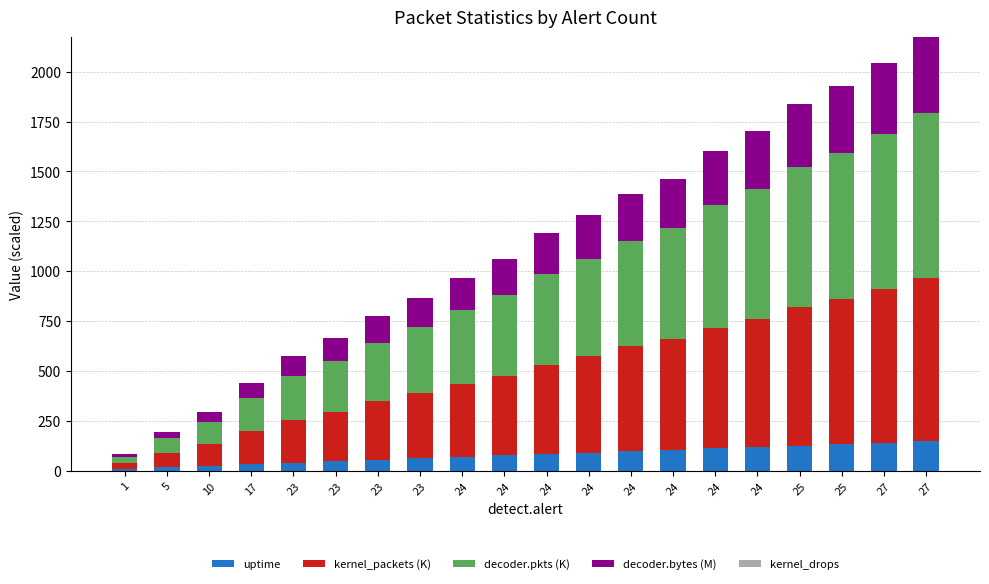

How many bars are there in total?

20